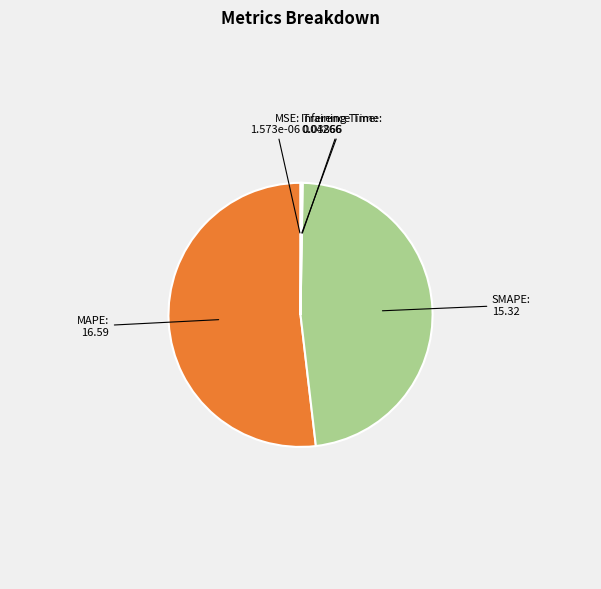

The MAPE slice represents 46% of the pie. True or false?

False